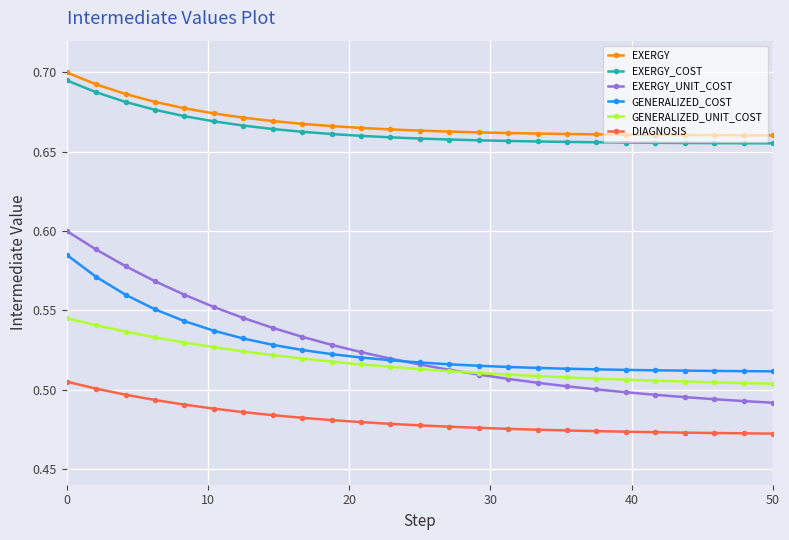

True or false: GENERALIZED_COST and EXERGY_COST cross at least once.

False